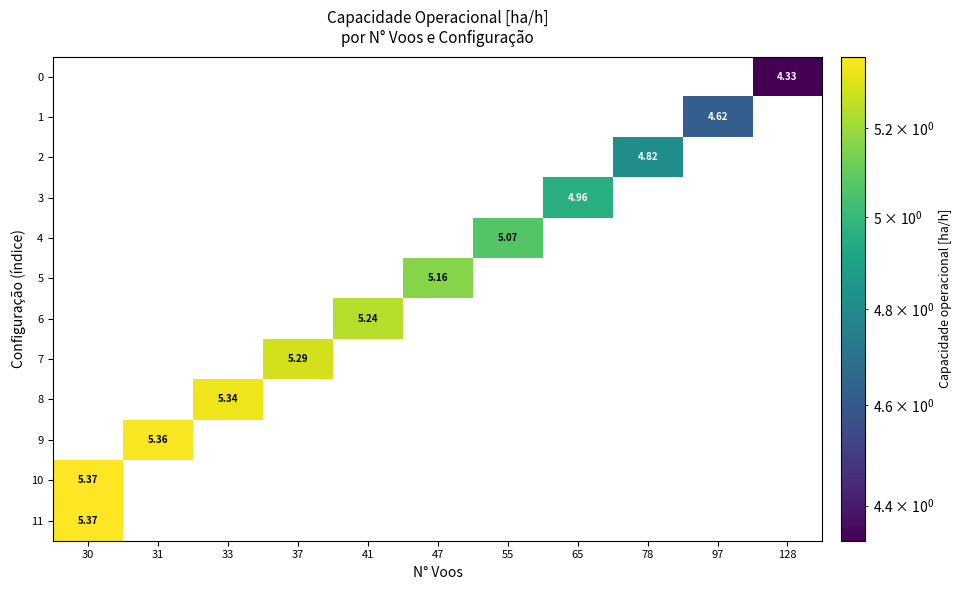

Which has a higher value, 128 or 78?

78